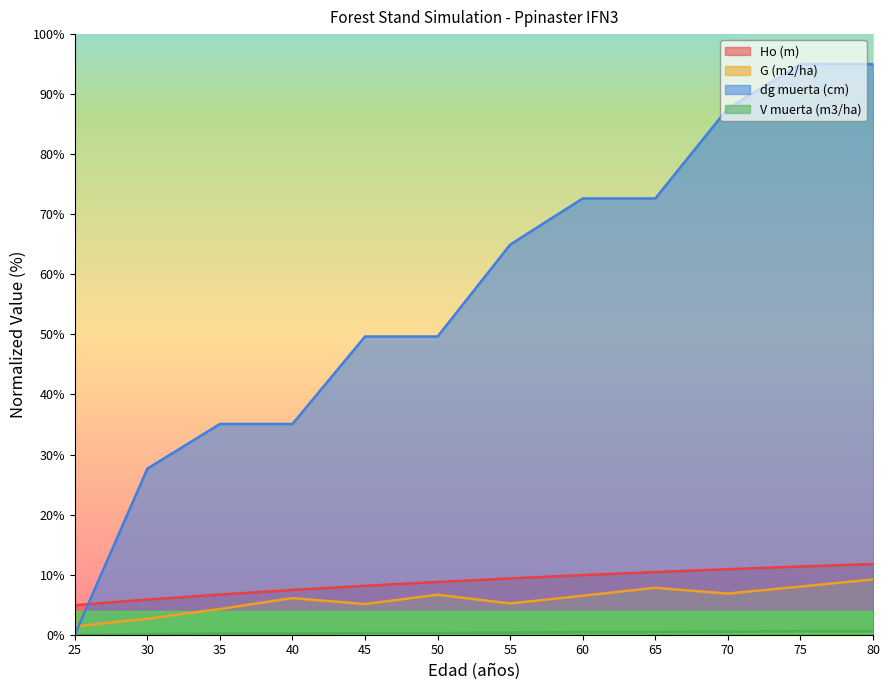

What is the difference between the maximum and second lowest values in the Ho (m) series?

5.9